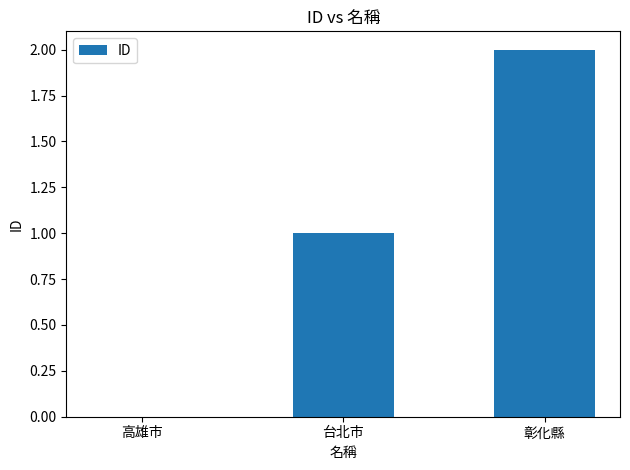

The value at 彰化縣 is 2. True or false?

True